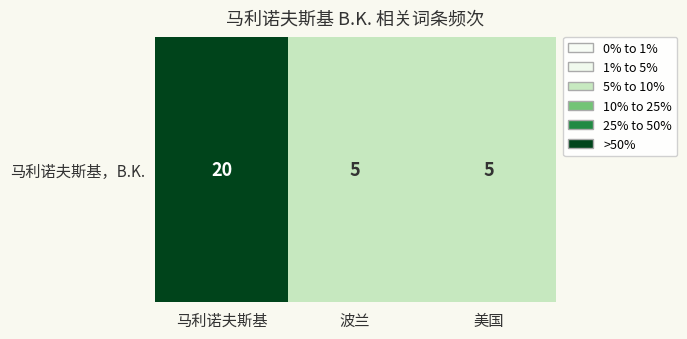

Reading left to right, extract all data points from this chart.

20	5	5